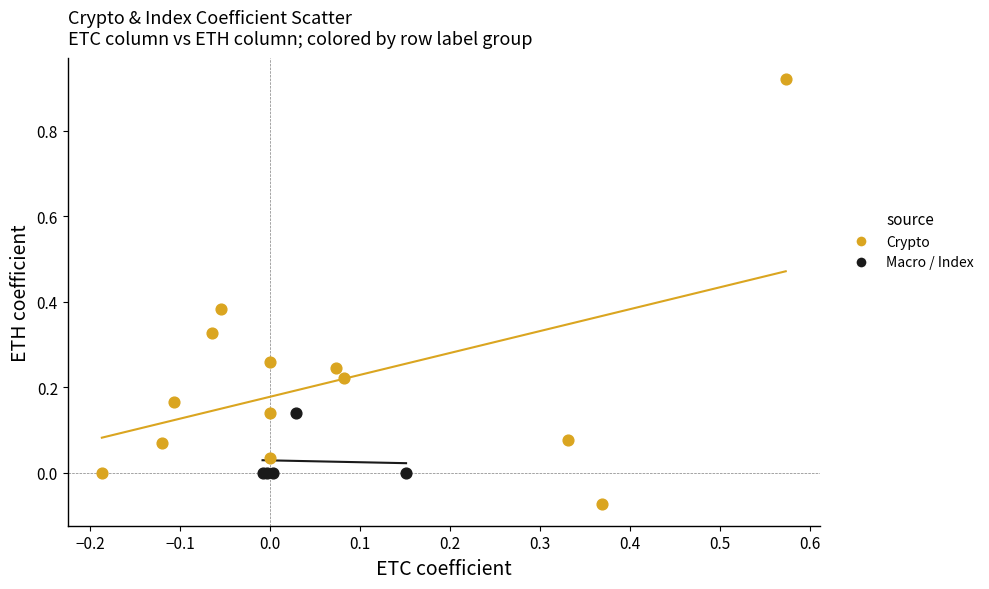

Which series contains the highest Y value?

Crypto